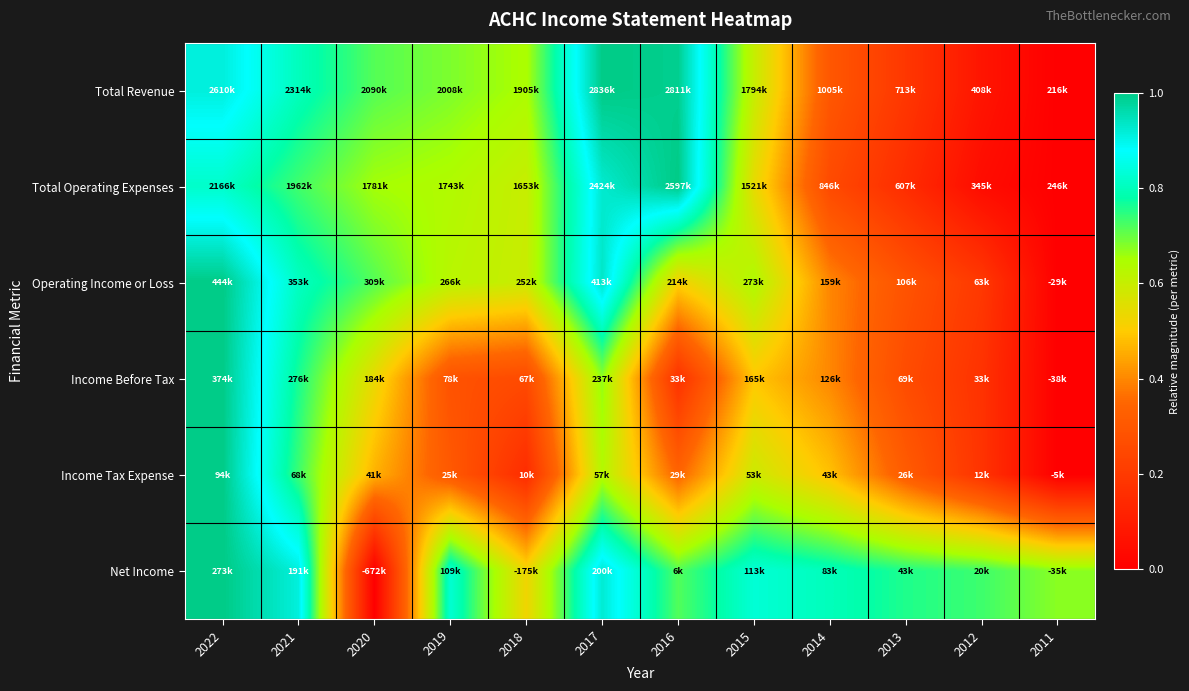

At how many categories does at least one series exceed 0?

12